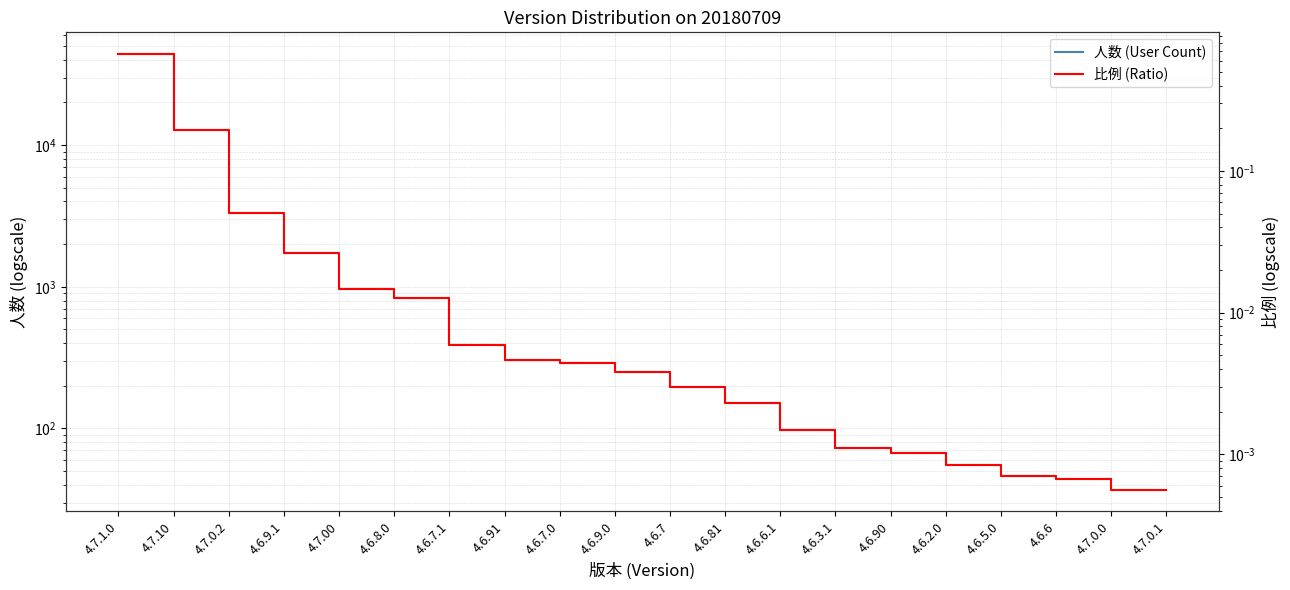

List the series in order of their peak value, lowest first.

比例 (Ratio), 人数 (User Count)